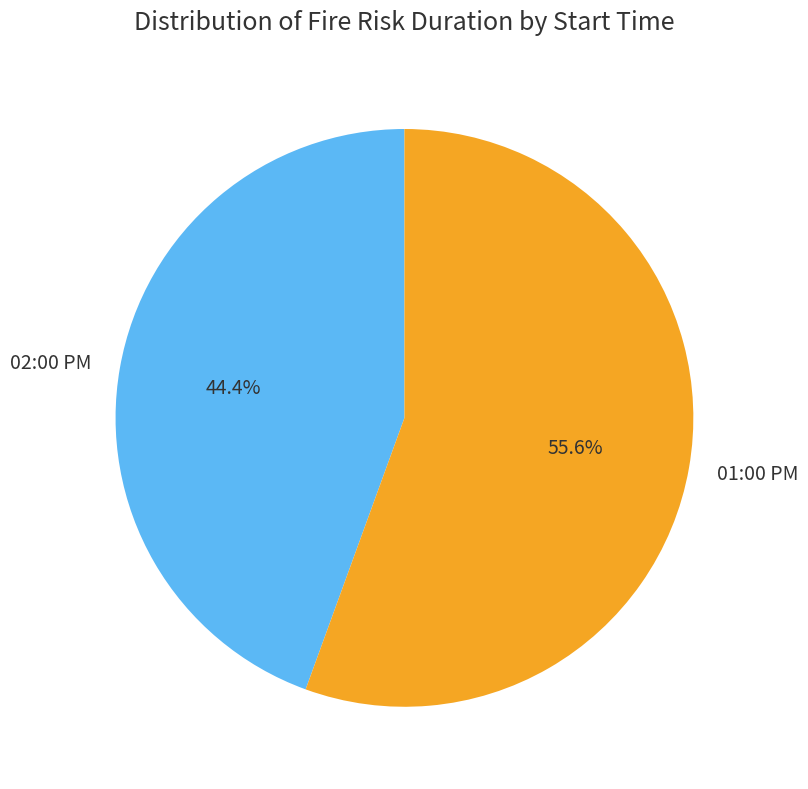

To the nearest percent, what is the combined percentage of 01:00 PM and 02:00 PM?

100%